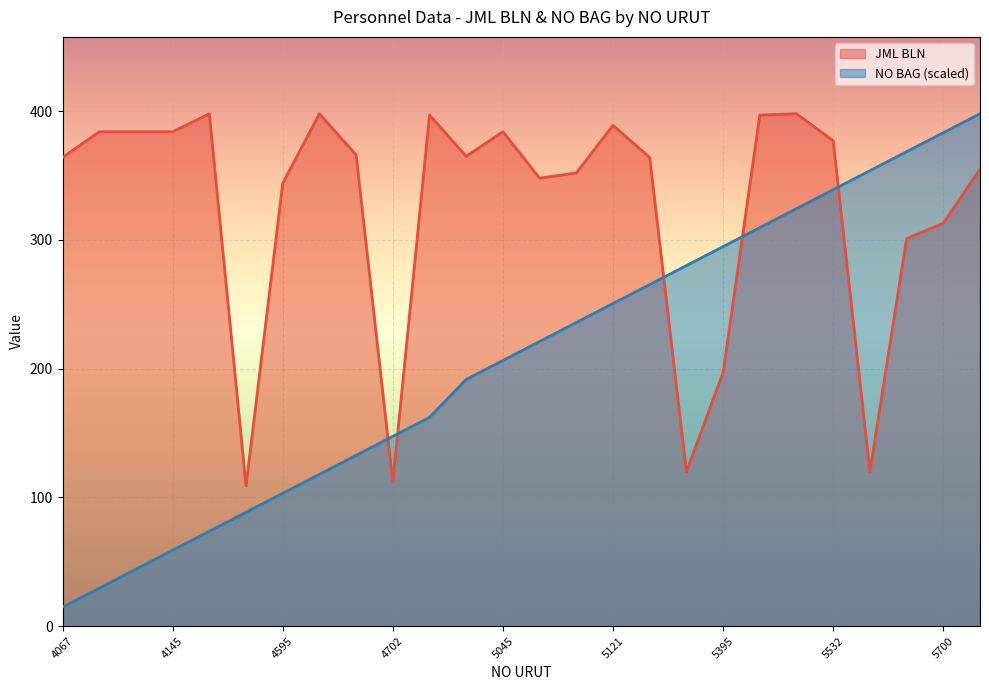

How many data points in JML BLN are less than 365?

13